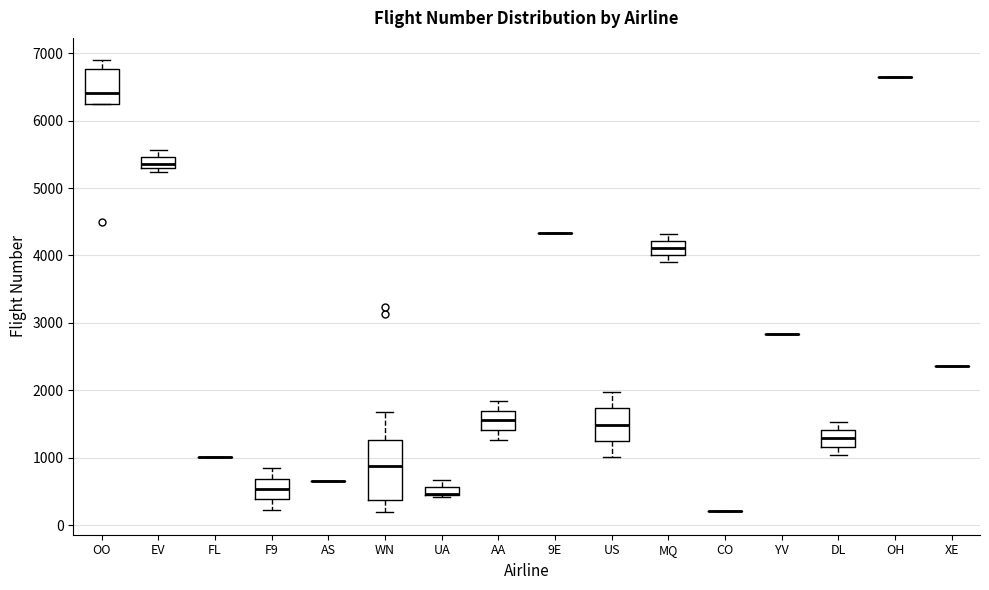

Where does the lower whisker of the box for MQ end on the y-axis? The values are not printed on the chart, so give them approximately, as read against the axis.

3900